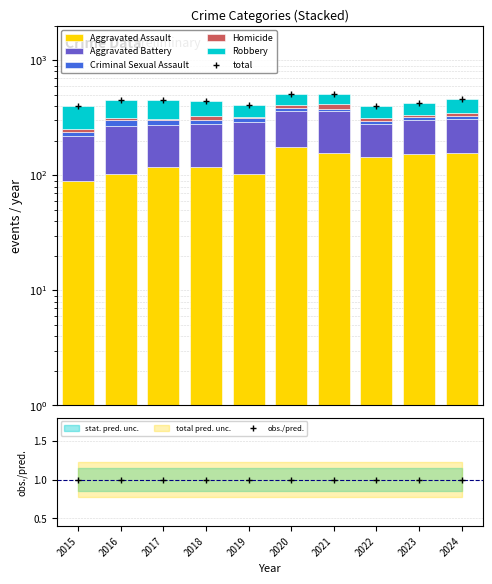

What is the minimum value shown in the chart?

5